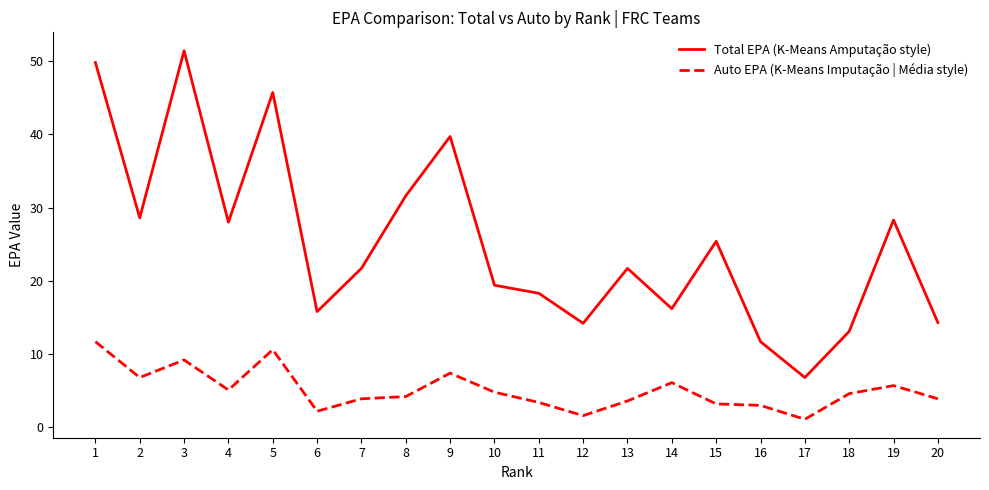

At 13, list the series in order from smallest to largest.

Auto EPA (K-Means Imputação | Média style), Total EPA (K-Means Amputação style)